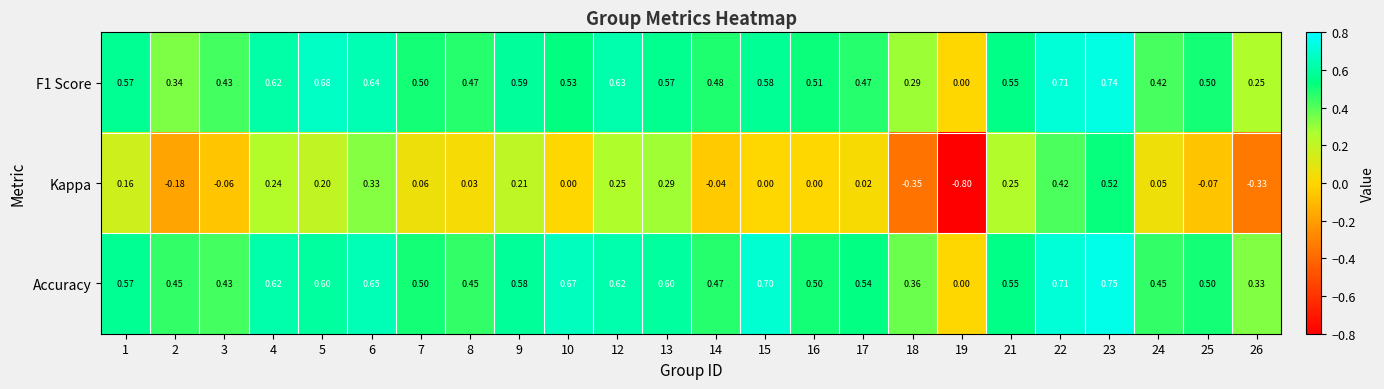

Which series has the widest spread of values?

Kappa